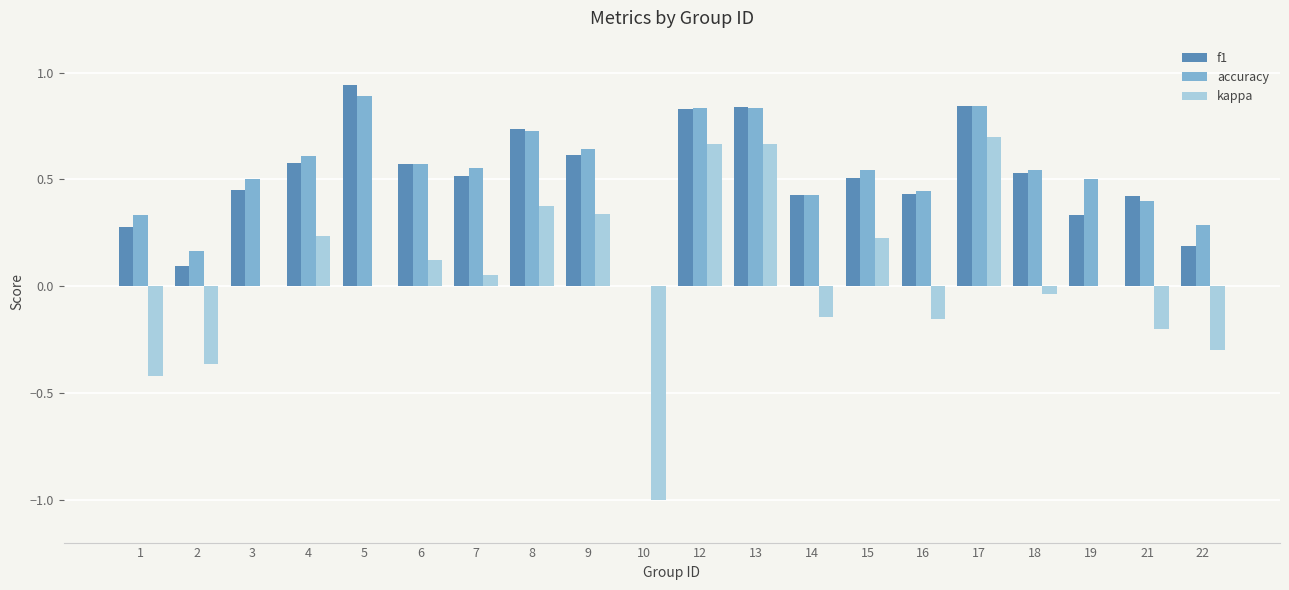

Between 2 and 6, which series saw the biggest shift?

kappa